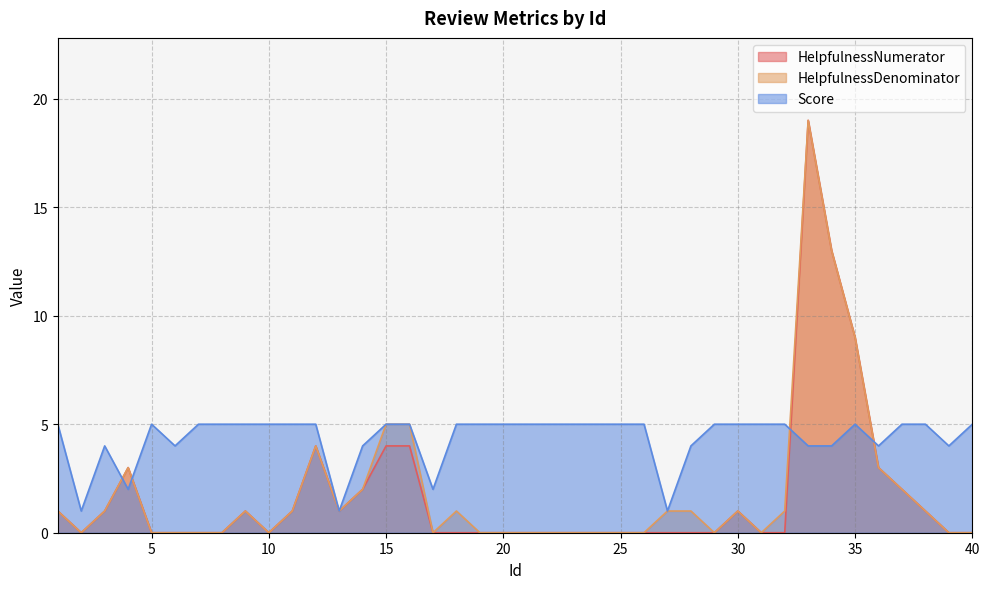

List the labels in order of HelpfulnessDenominator value, smallest first.

2, 5, 6, 7, 8, 10, 17, 19, 20, 21, 22, 23, 24, 25, 26, 29, 31, 39, 40, 1, 3, 9, 11, 13, 18, 27, 28, 30, 32, 38, 14, 37, 4, 36, 12, 15, 16, 35, 34, 33